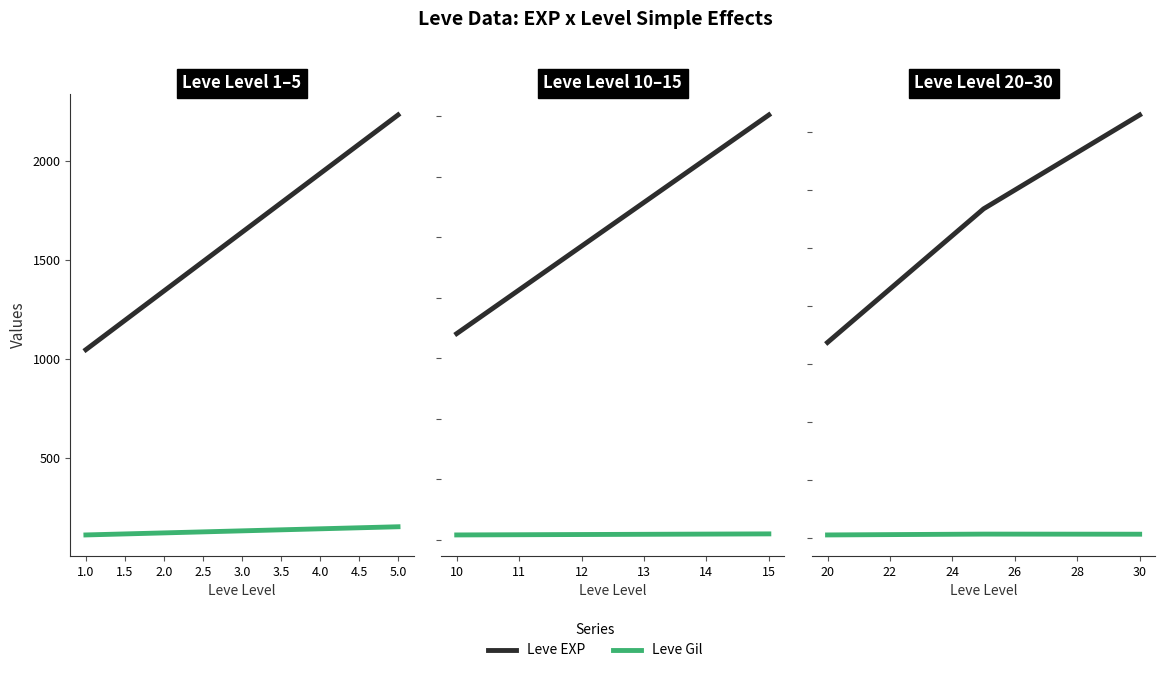

Does the chart have visible grid lines?

No